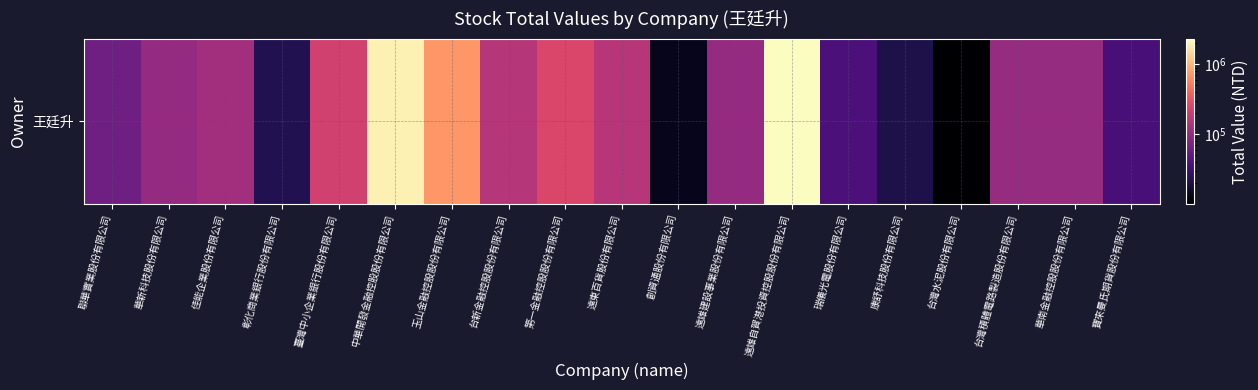

What is the greatest value displayed?

2316990